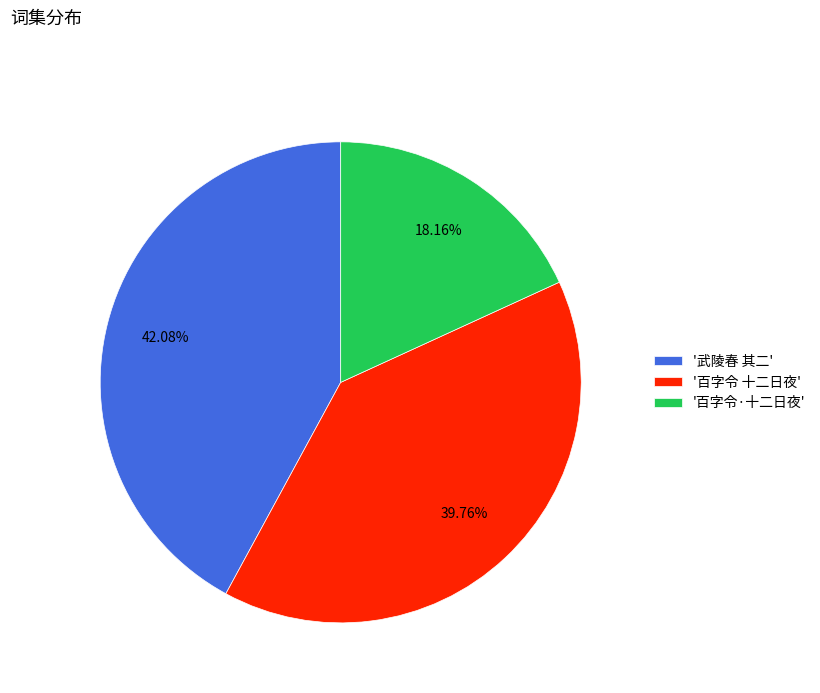

Which category has the biggest portion of the pie?

'武陵春 其二'